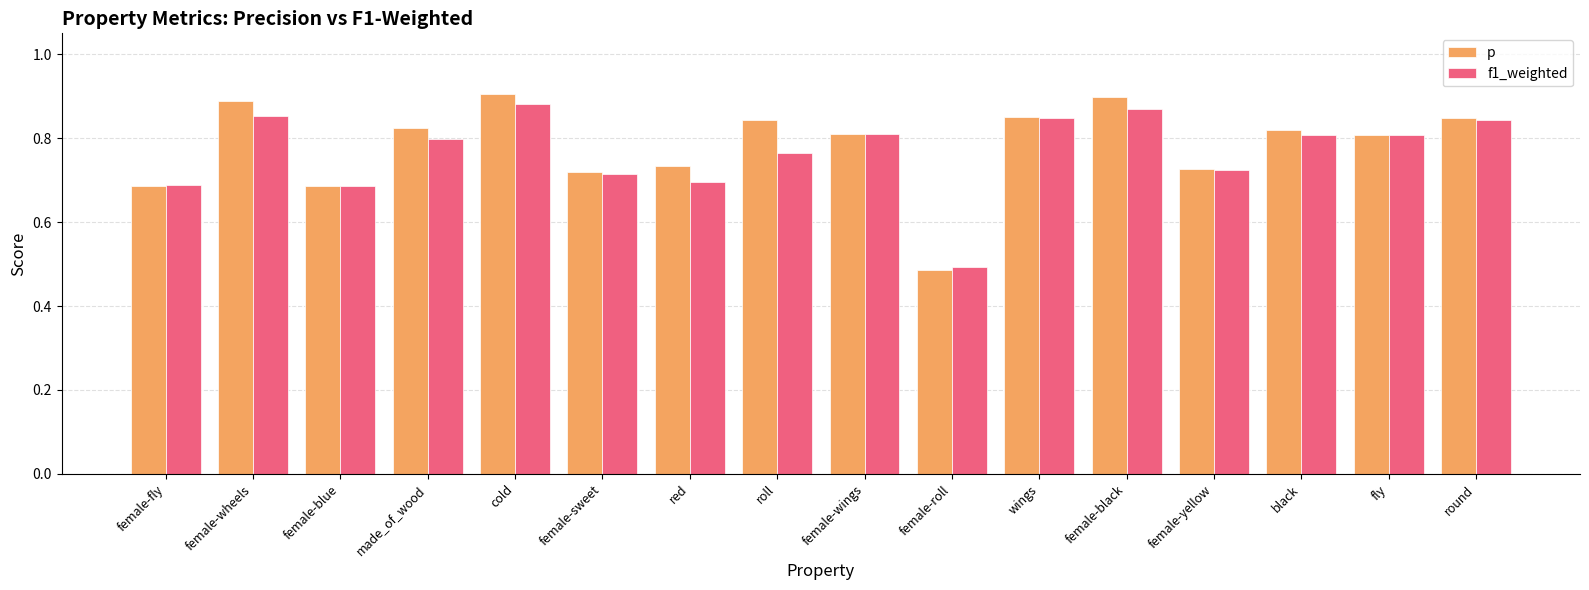

Rank the series at roll from lowest to highest value.

f1_weighted, p